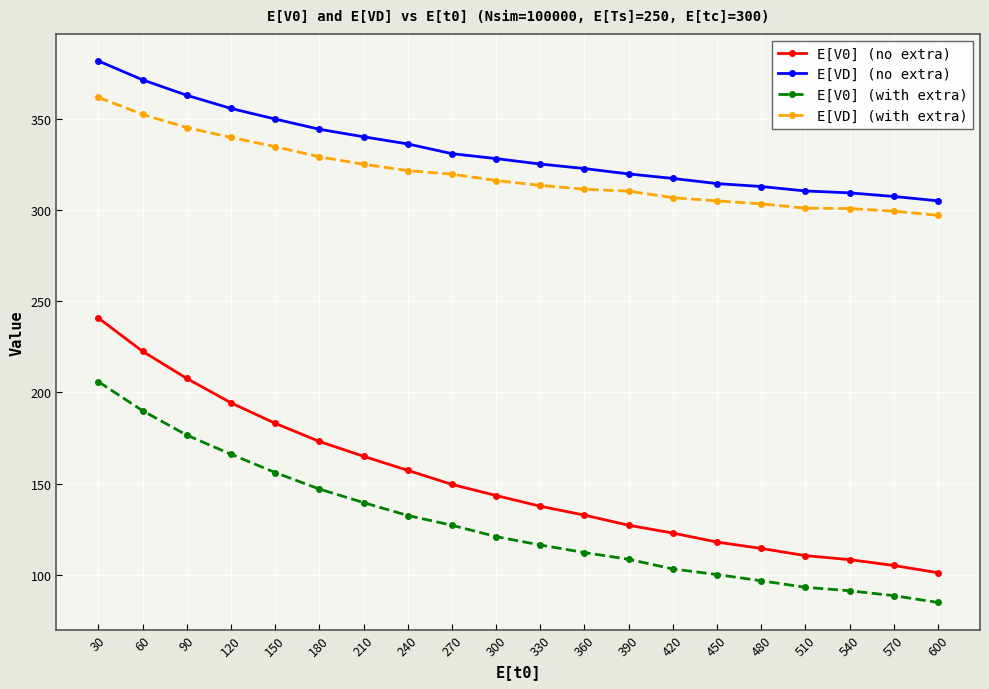

True or false: E[V0] (no extra) and E[V0] (with extra) cross at least once.

False